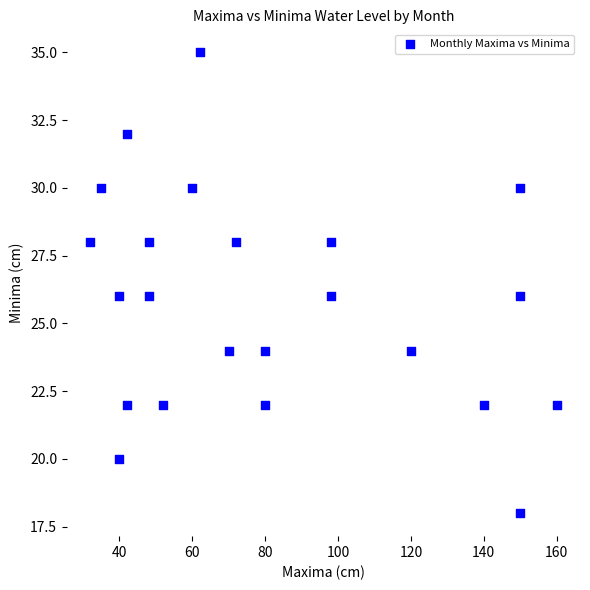

What is the range of X values (max minus min)?

128